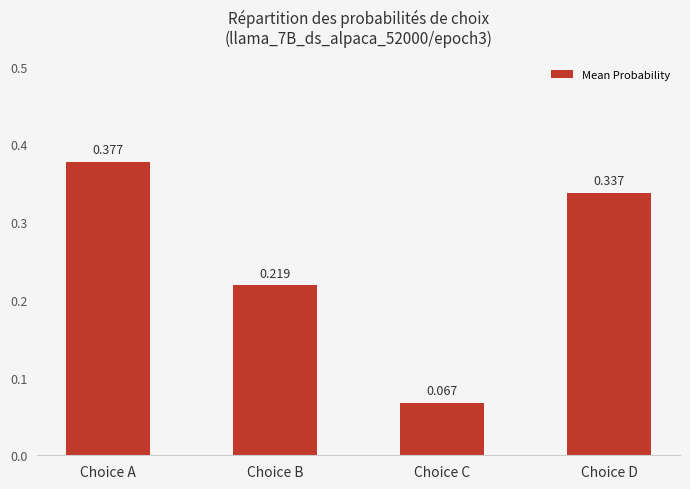

List the labels in order of value, largest first.

Choice A, Choice D, Choice B, Choice C